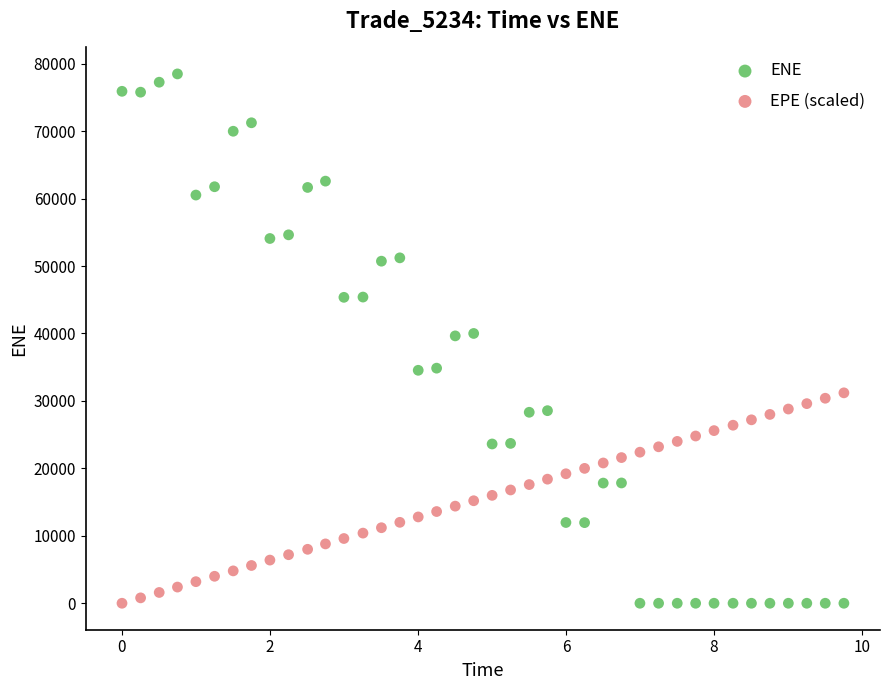

Which series has the largest Y range (max minus min)?

ENE